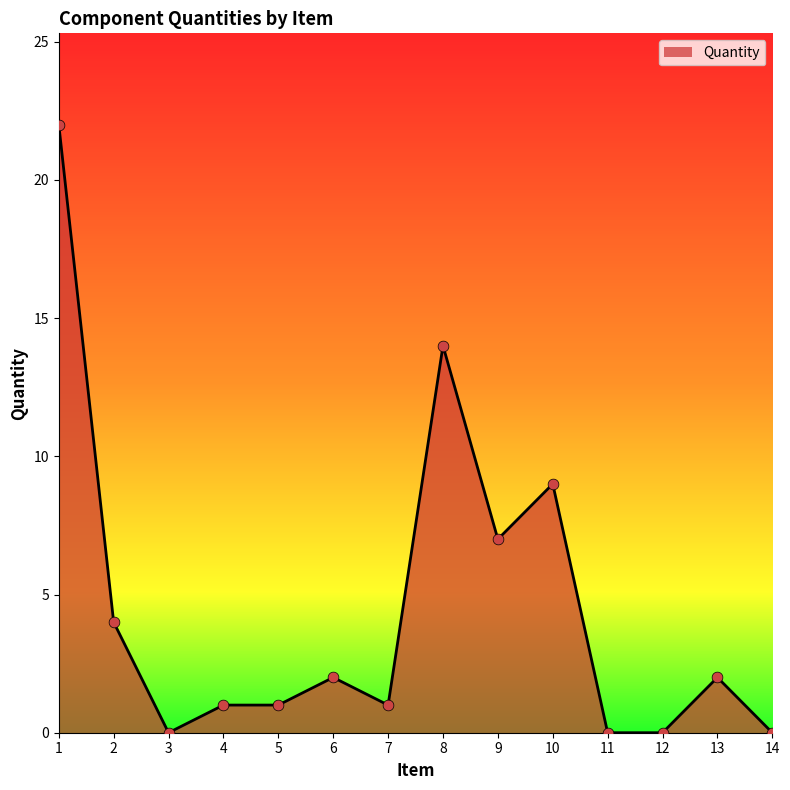

Which has a higher value, 8 or 7?

8